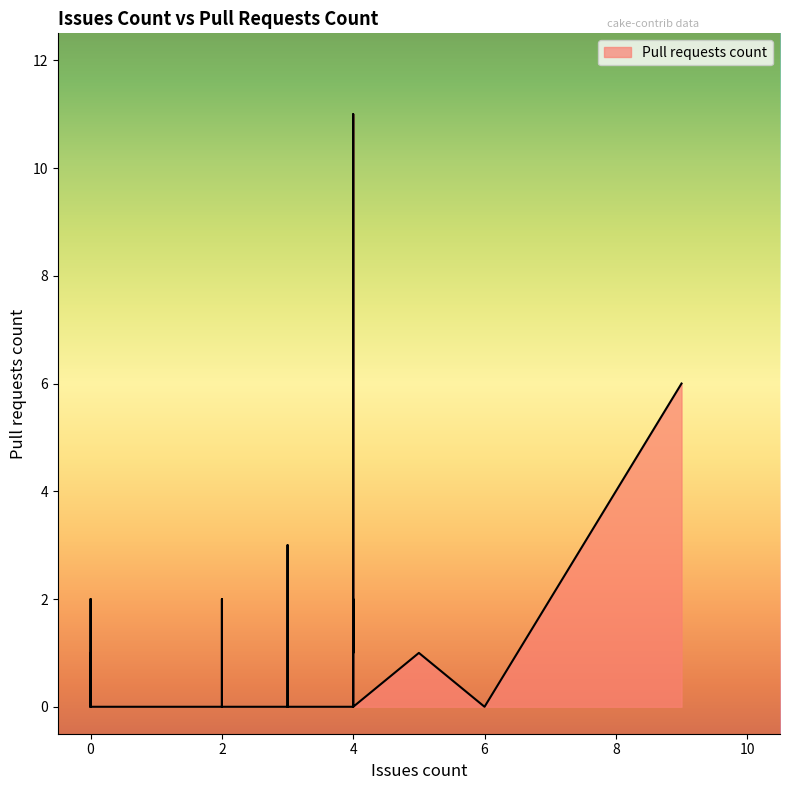

The value at 3 is 0. True or false?

True